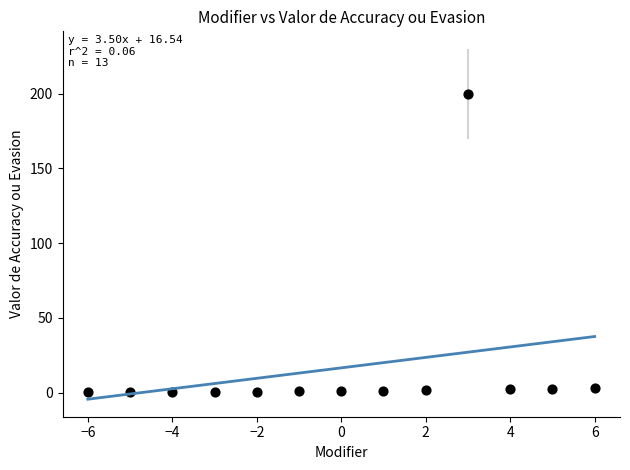

What is the range of X values (max minus min)?

12.0